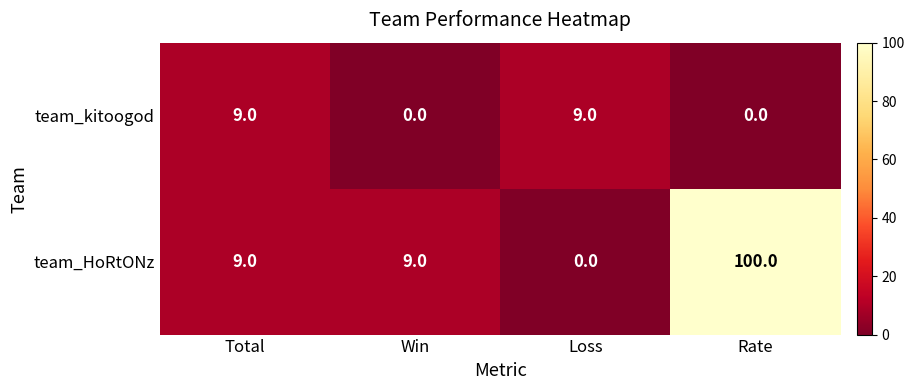

What is the difference between the highest and lowest values at Loss?

9